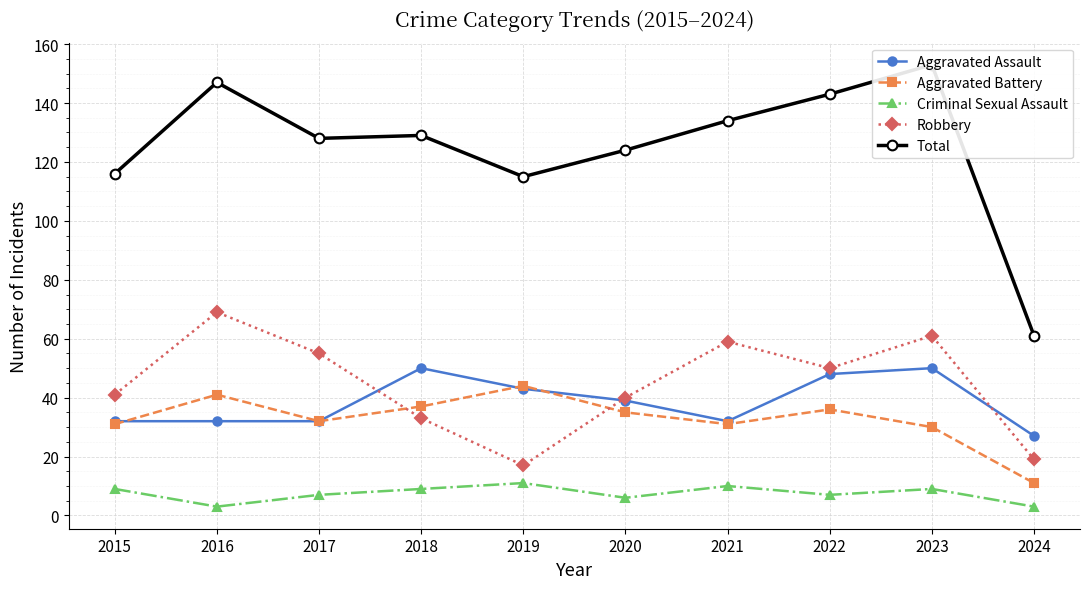

Between 2015 and 2017, which is larger?

2015